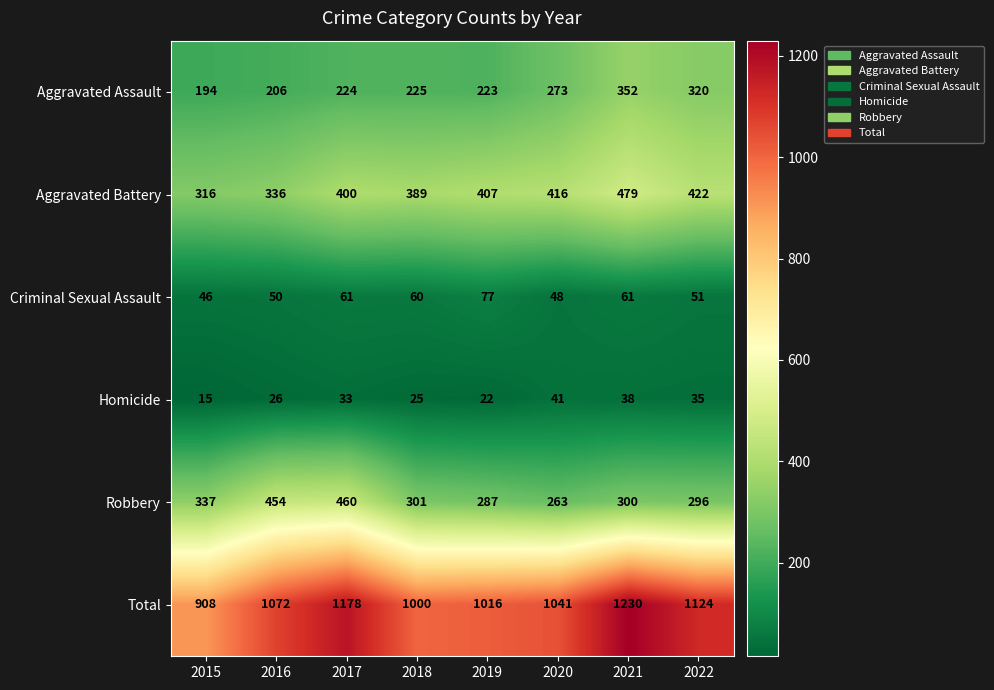

What is the sum of the Criminal Sexual Assault values at 2019 and 2016?

127